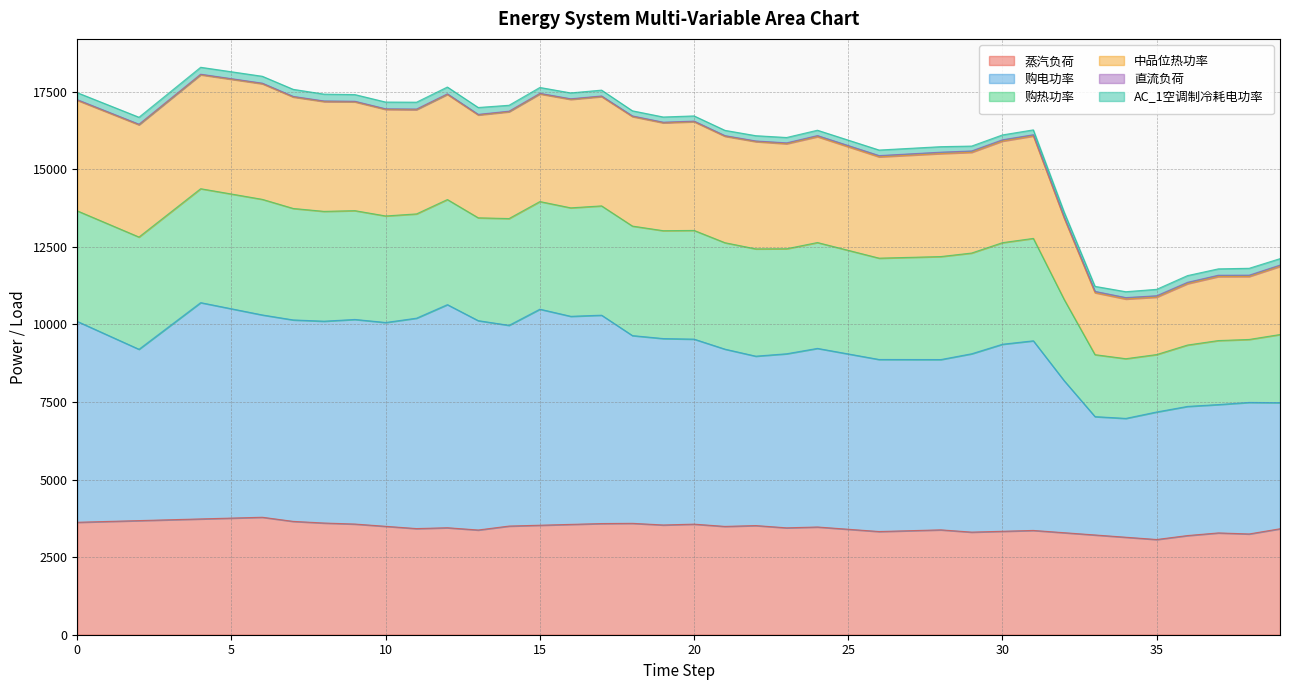

At which category is the sum across all series the highest?

4